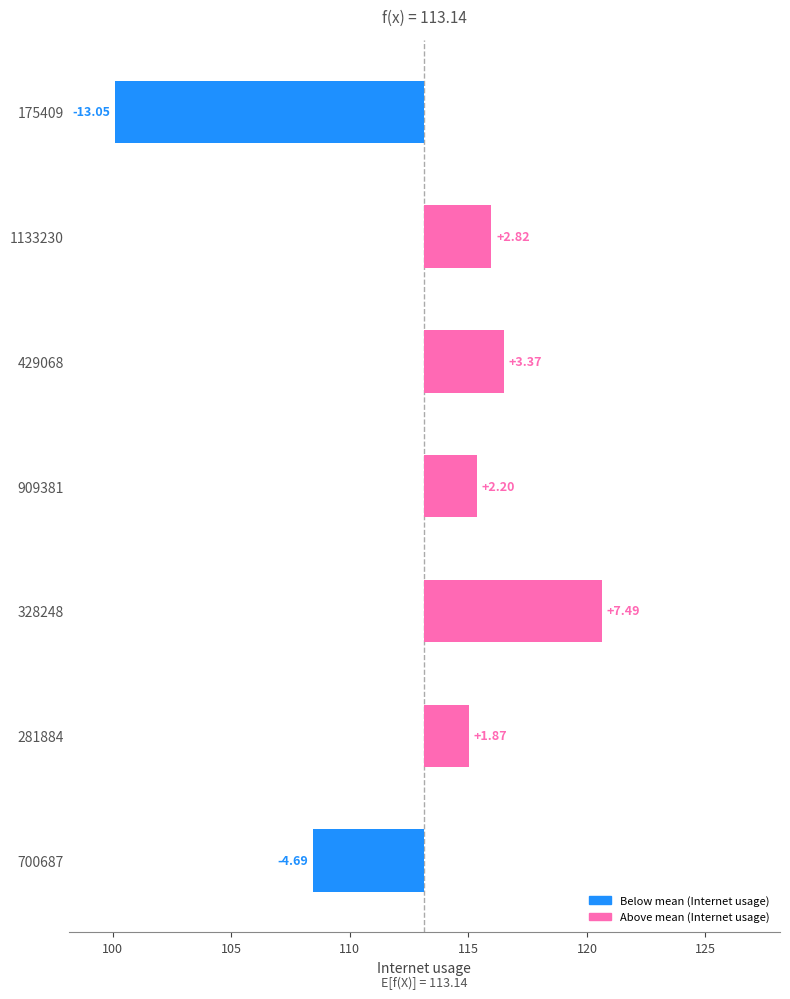

Between 95 and 105, which is larger?

105